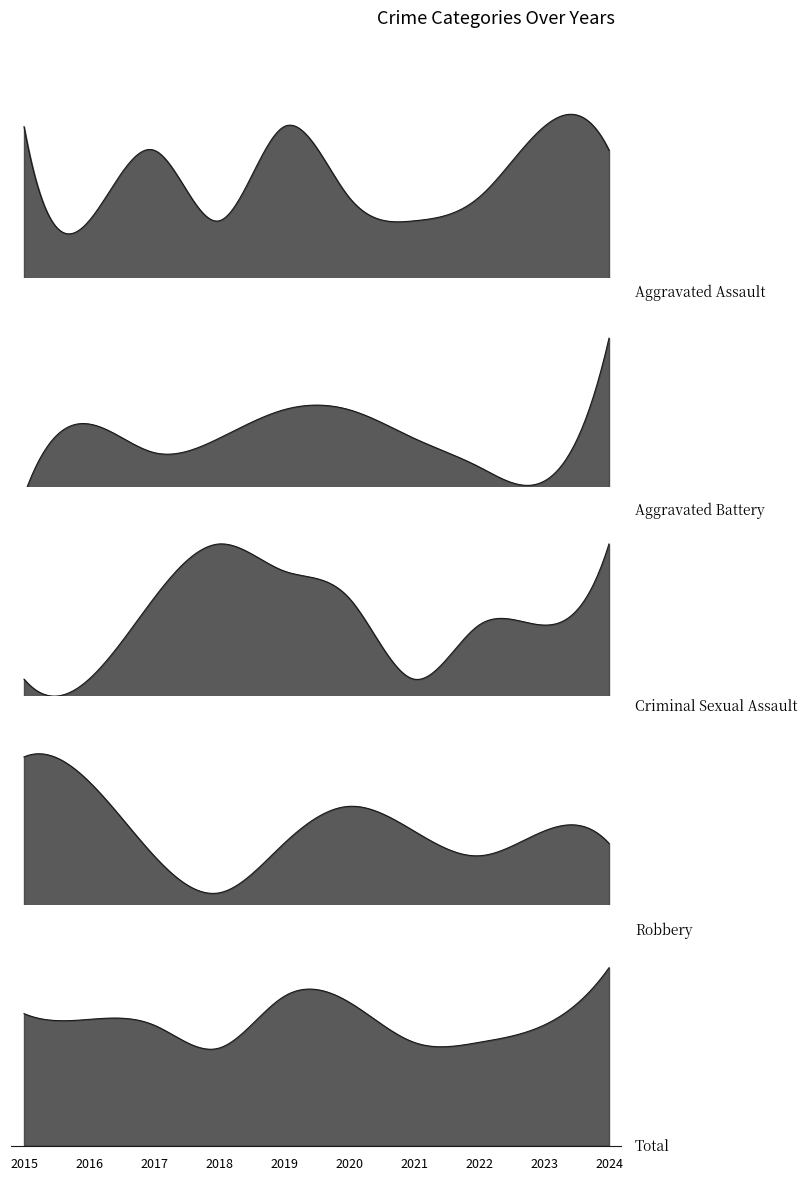

List the series in order of their peak value, lowest first.

Criminal Sexual Assault, Aggravated Assault, Aggravated Battery, Robbery, Total